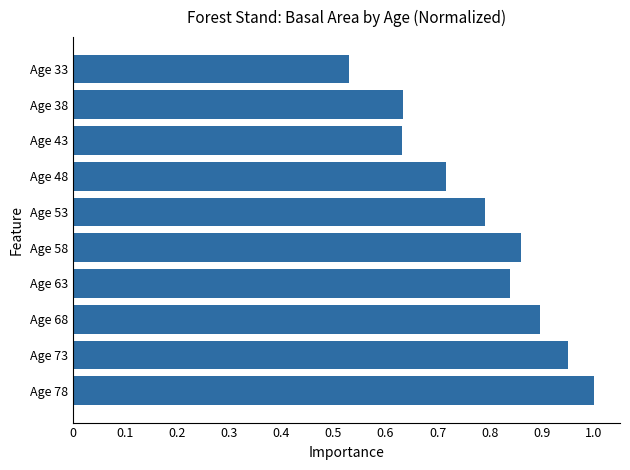

Count the values in the range 0 to 1.

10